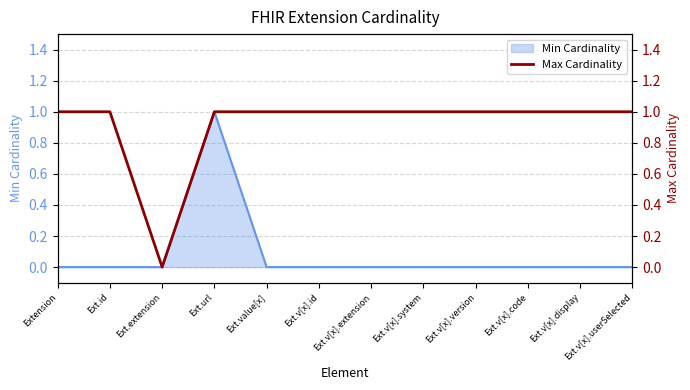

Is it true that Min Cardinality equals -1 at Ext.id?

False